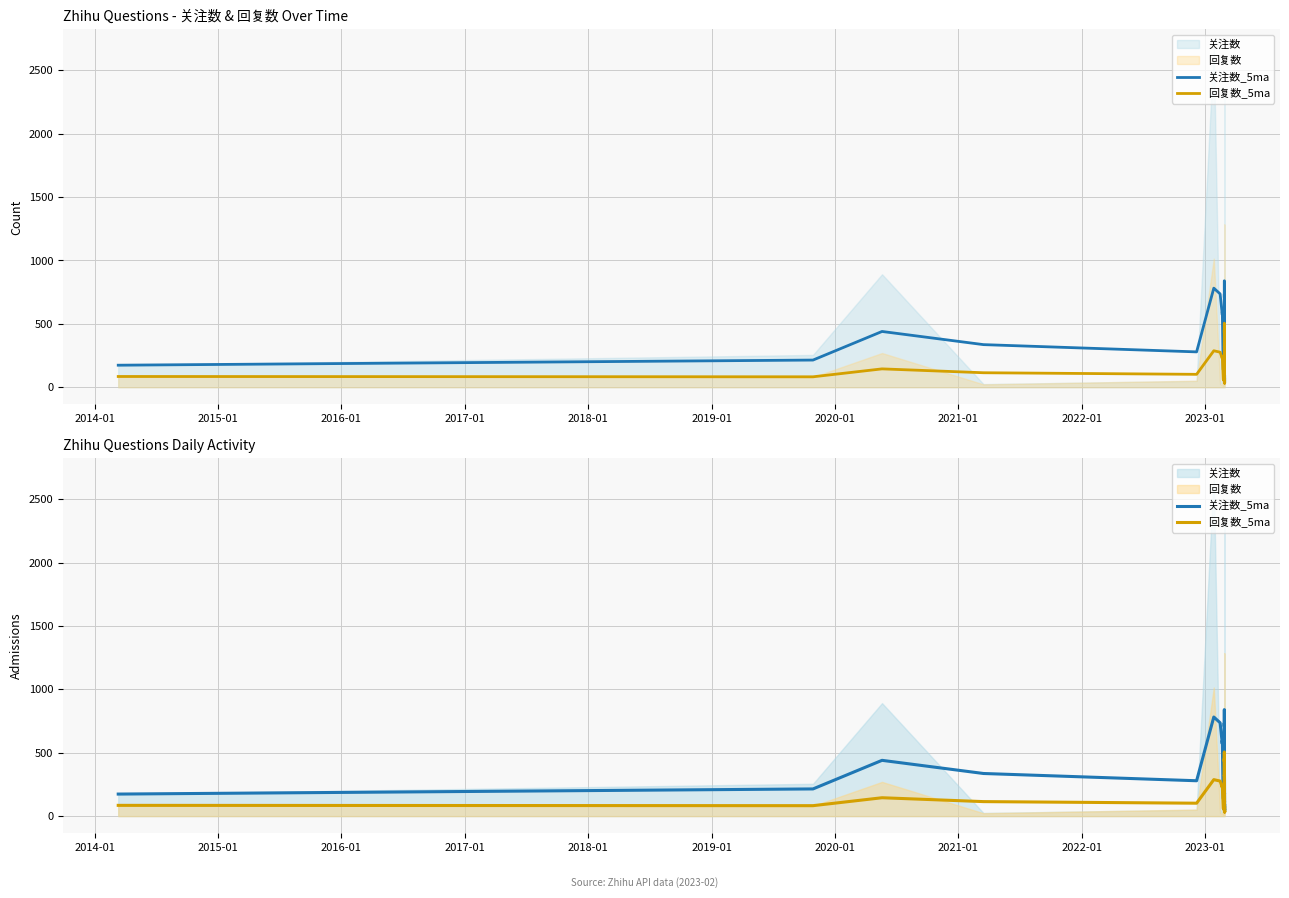

The value of 回复数_5ma at 28 is 62.7. True or false?

False